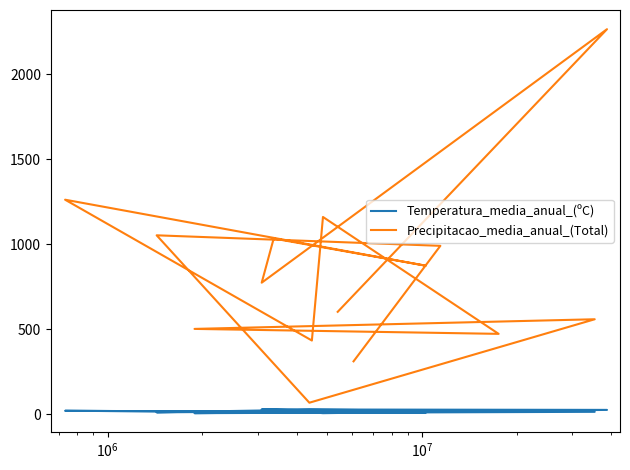

True or false: Temperatura_media_anual_(ºC) and Precipitacao_media_anual_(Total) cross at least once.

False